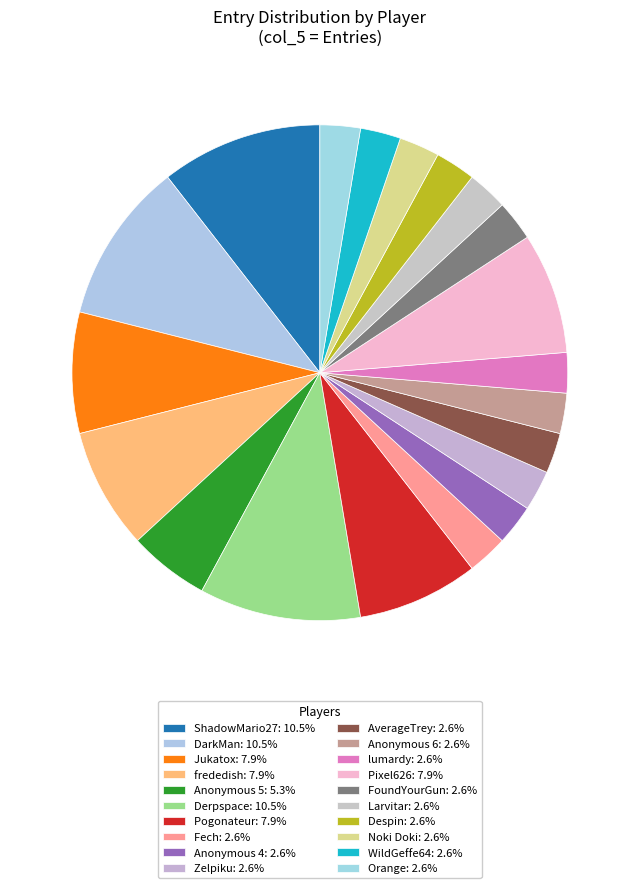

Count the number of slices in the pie.

20